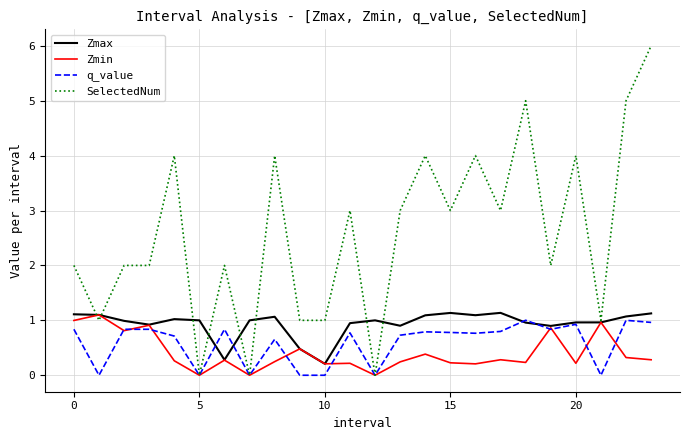

Which series has the largest total across all categories?

SelectedNum